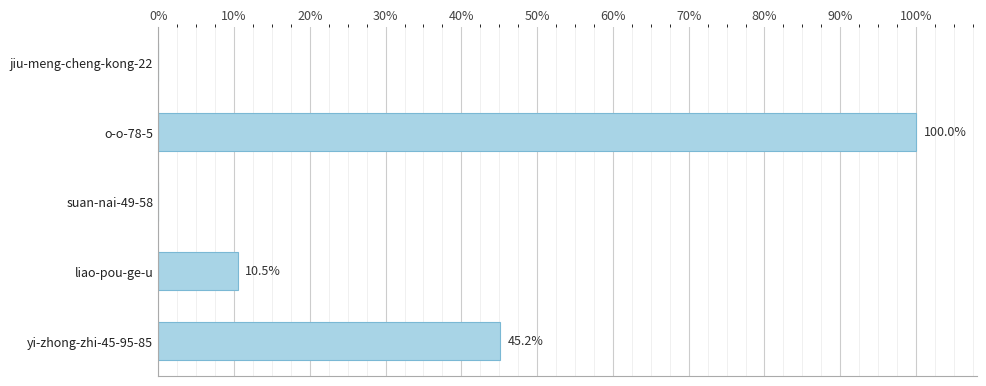

How many bars are there in total?

5